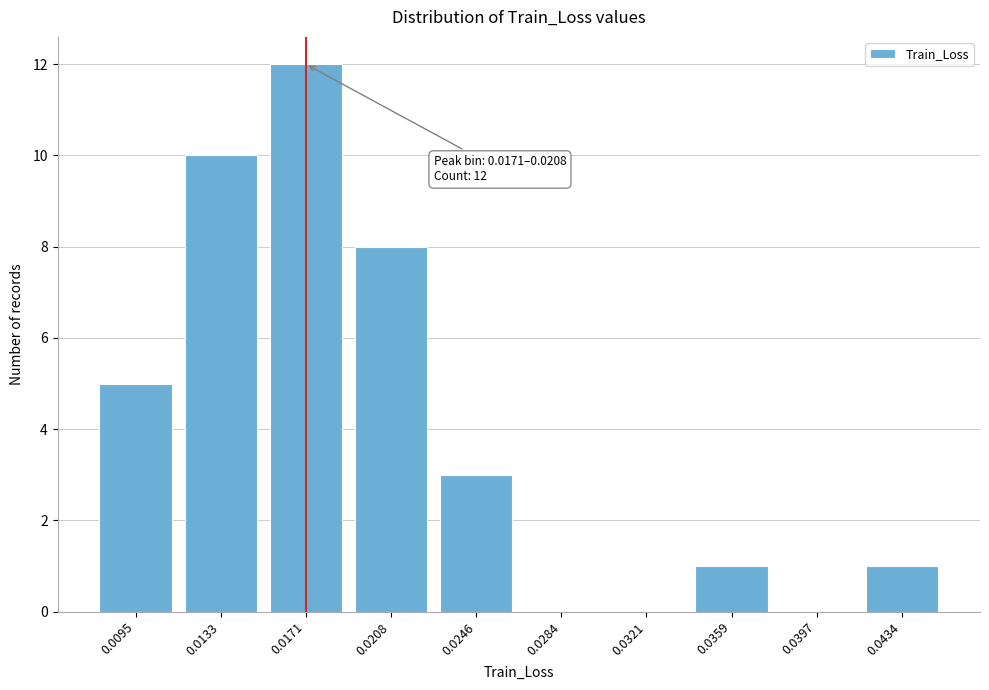

Reading left to right, transcribe all the data shown in this chart.

0.0095=5	0.0133=10	0.0171=12	0.0208=8	0.0246=3	0.0284=0	0.0321=0	0.0359=1	0.0397=0	0.0434=1